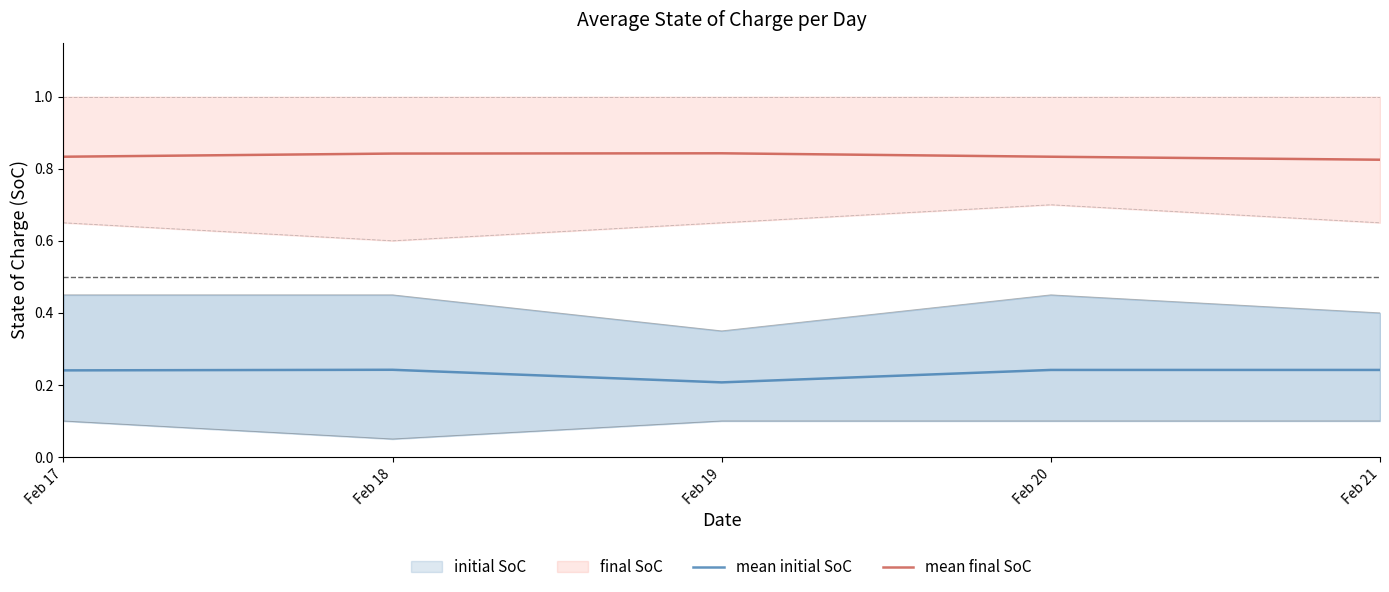

True or false: mean final SoC and mean initial SoC cross at least once.

False